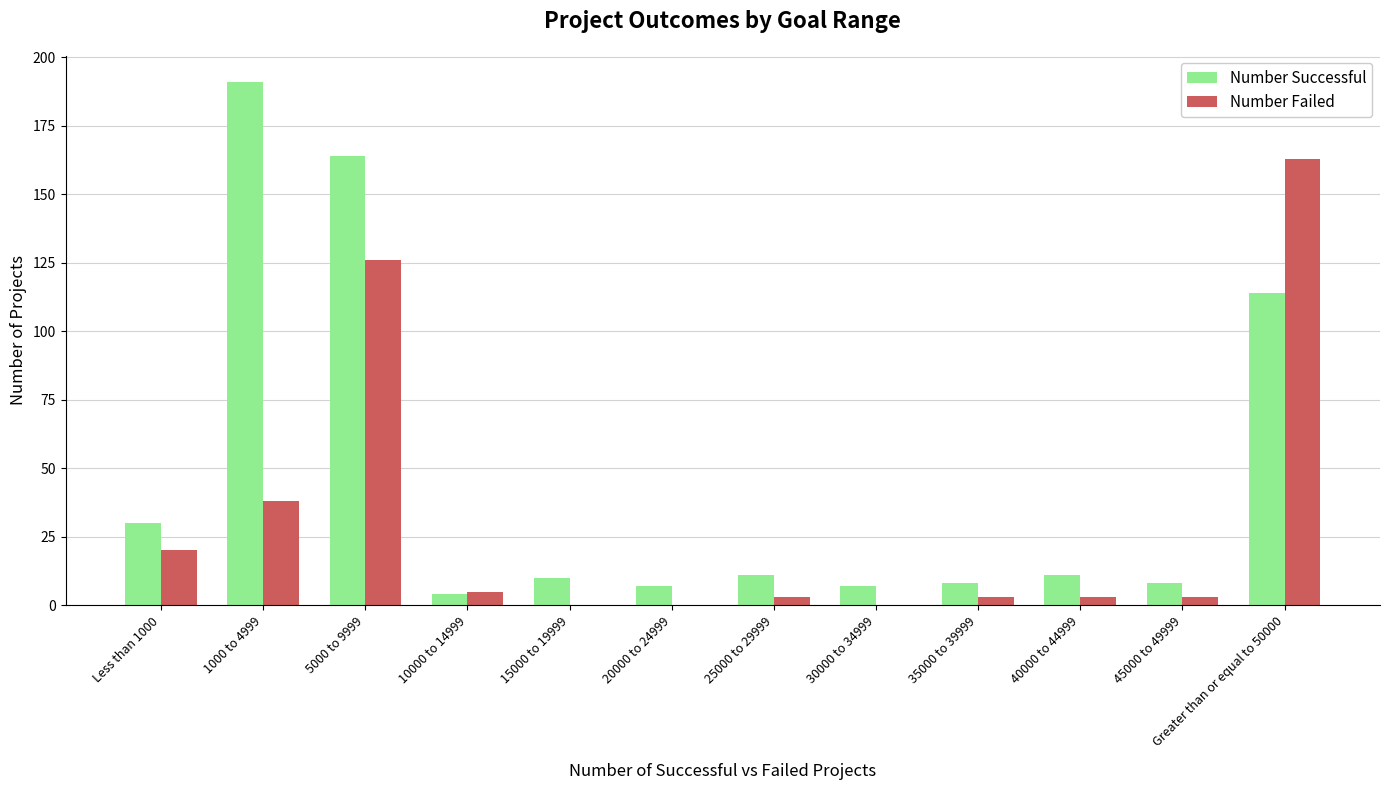

At which label is Number Successful closest to 97?

Greater than or equal to 50000